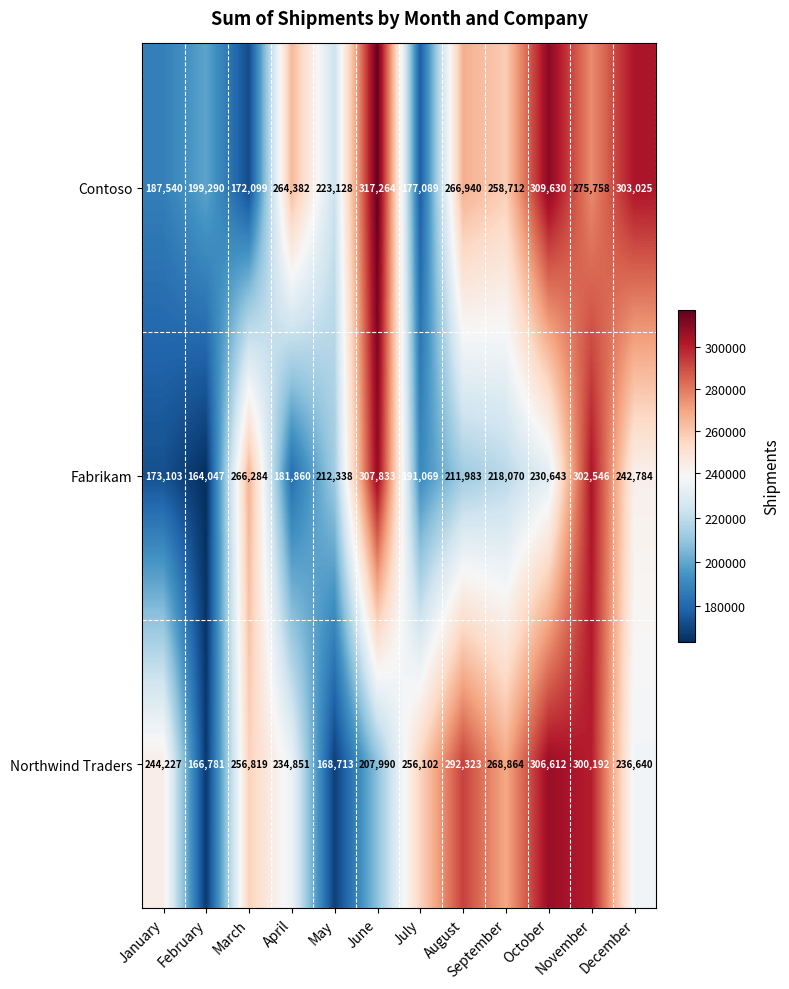

What is the average value of the Contoso series?

246238